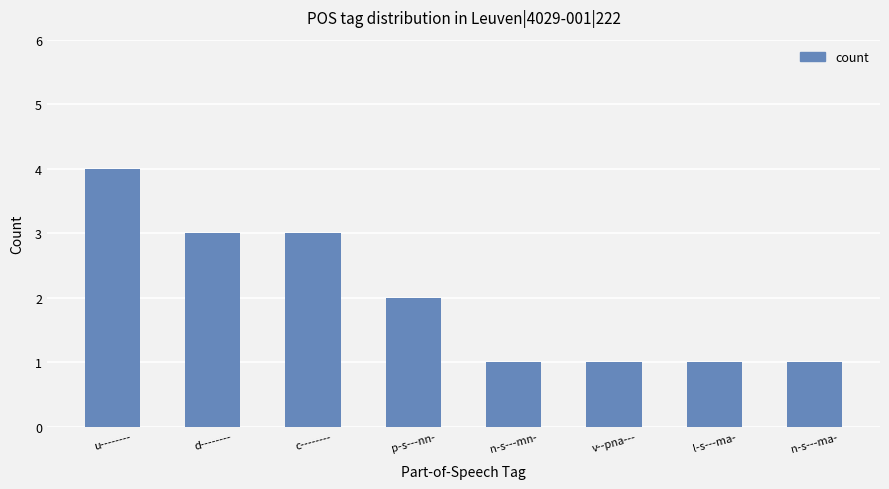

What is the sum of all values?

16